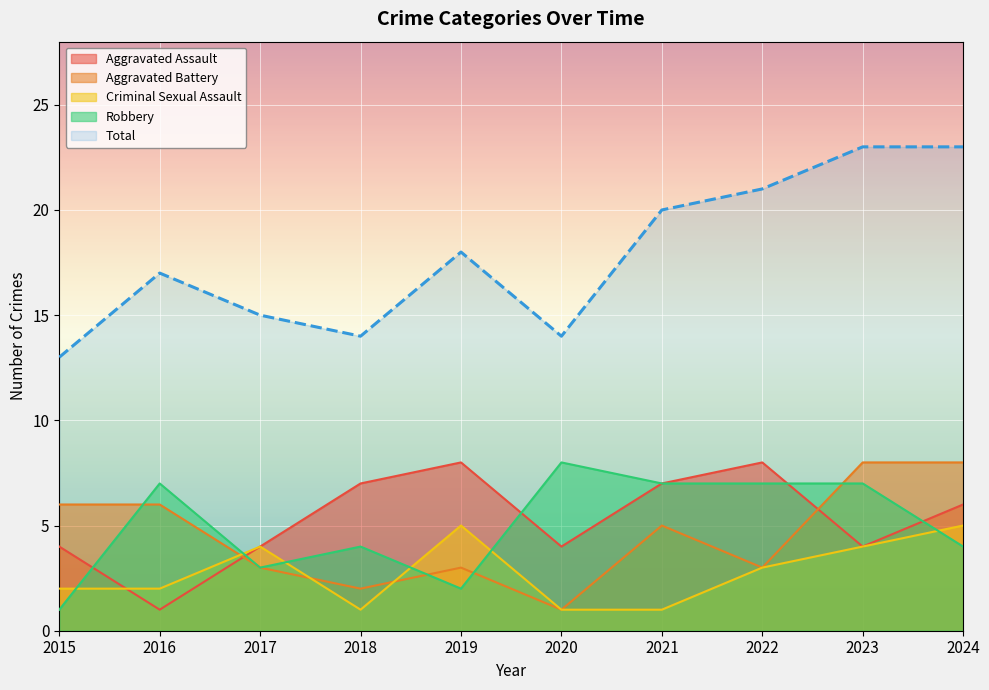

How many interior local valleys does the Robbery series have?

2